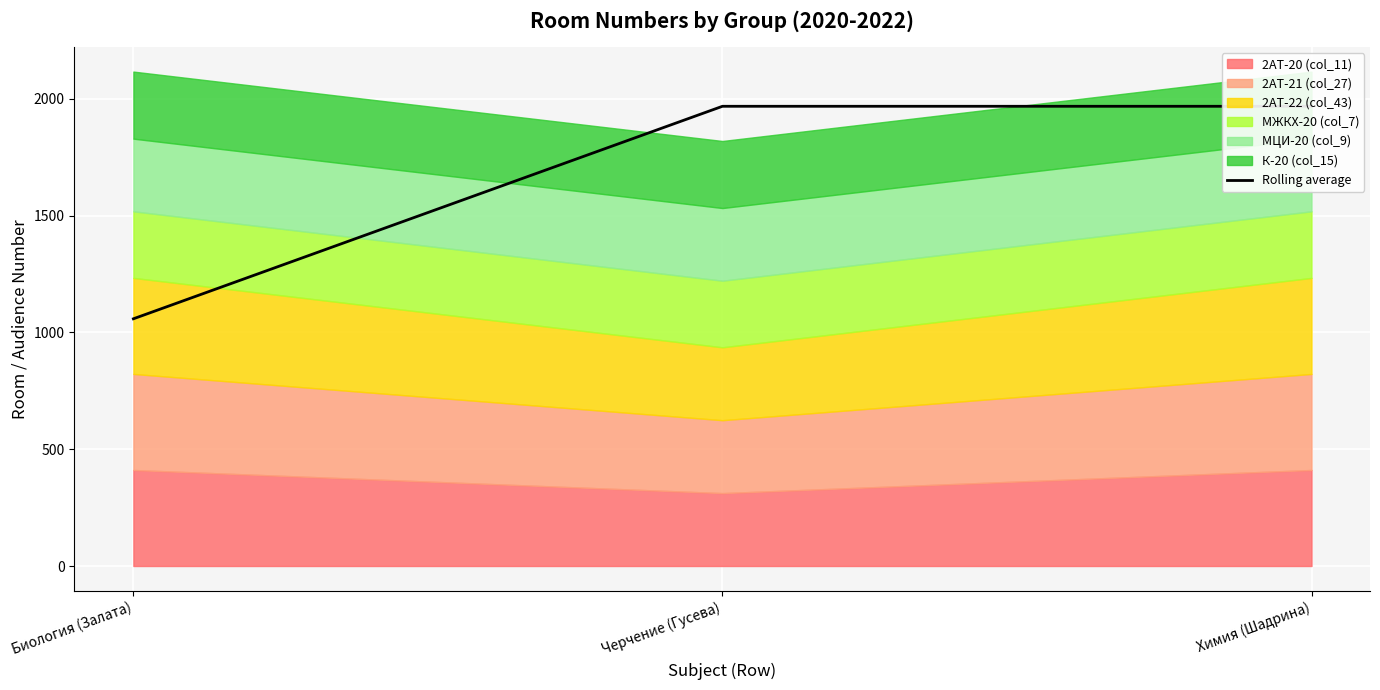

Reading left to right, what are all the values shown in this chart?

Биология (Залата)=1058.0	Черчение (Гусева)=1967.5	Химия (Шадрина)=1967.5